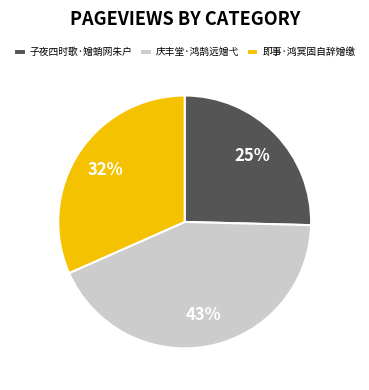

To the nearest percent, what is the difference between the 子夜四时歌·矰蛸网朱户 and 庆丰堂·鸿鹄远矰弋 slice percentages?

18%